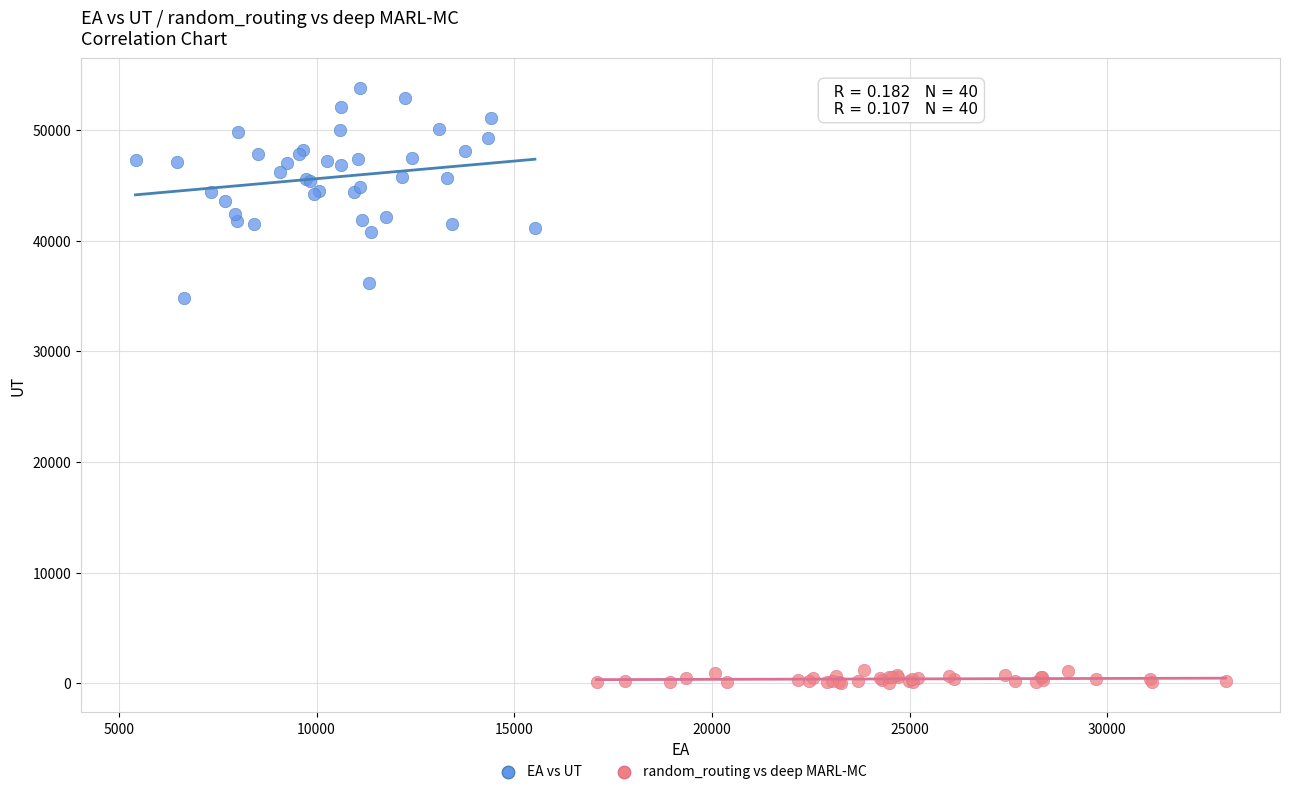

Which series has the largest Y range (max minus min)?

EA vs UT